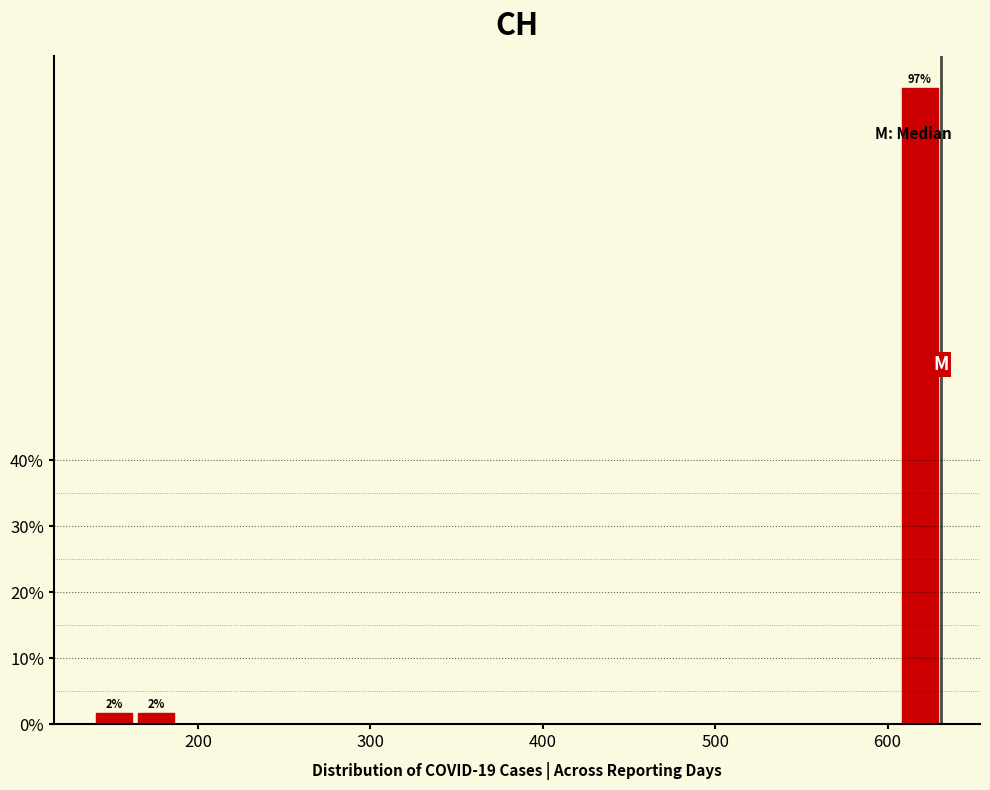

Around what value on the x-axis is the tallest bar? Give the approximate position of its centre, as read against the axis.

620